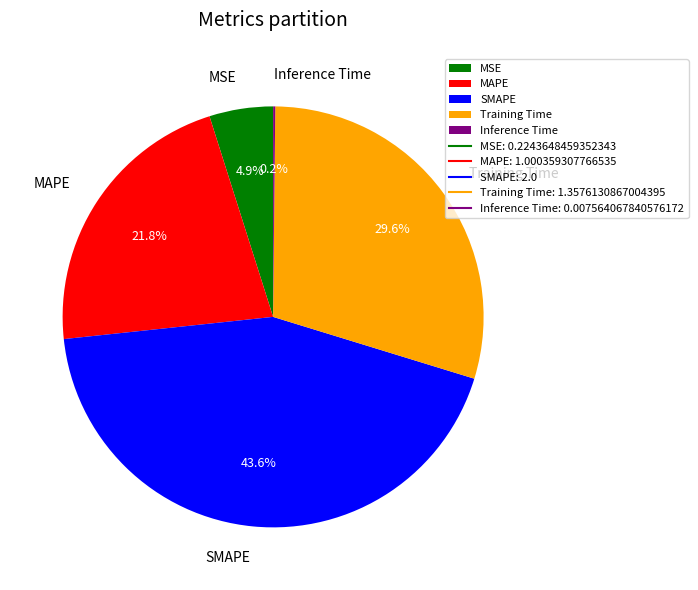

Is it true that Training Time is 30% of the pie?

True